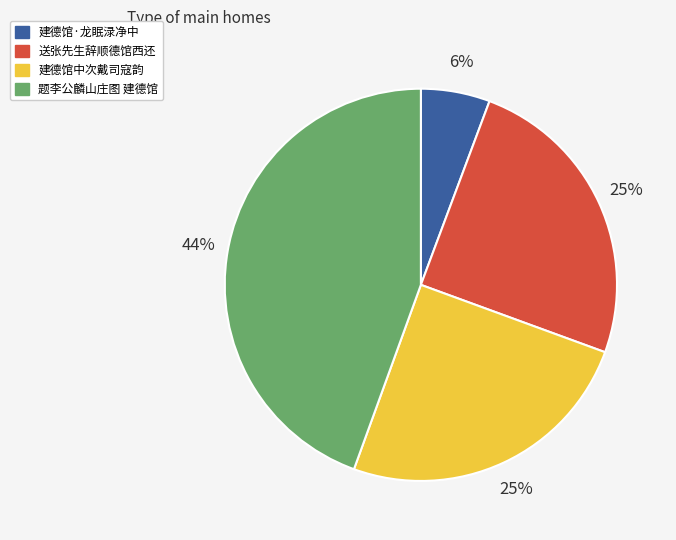

To the nearest percent, what is the combined percentage of 题李公麟山庄图 建德馆 and 建德馆中次戴司寇韵?

69%